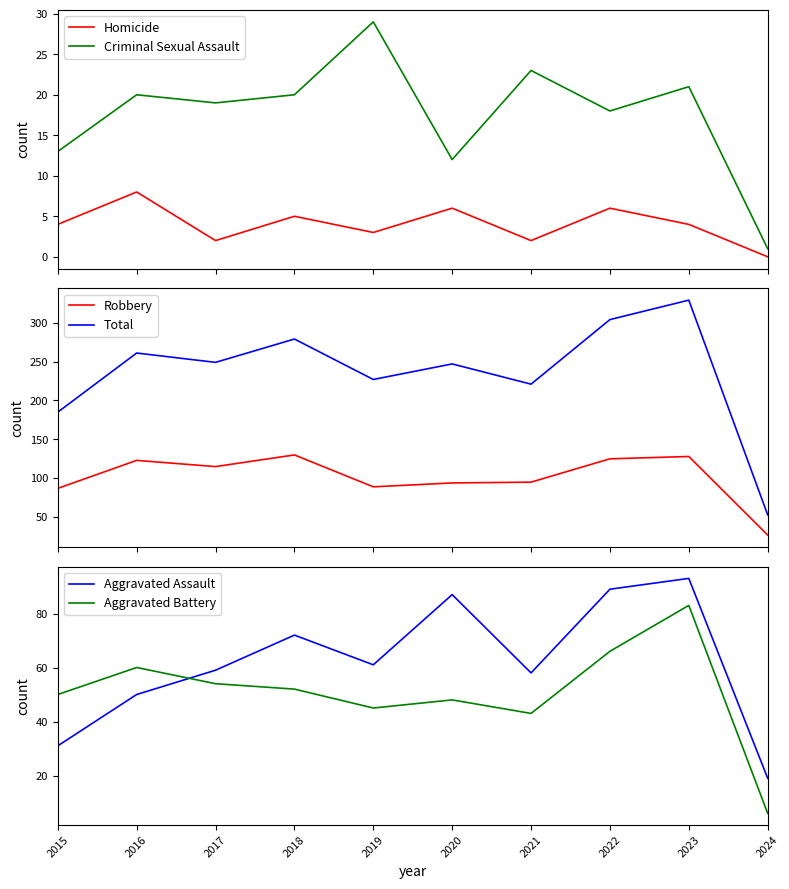

Which category has the lowest value across all series?

2024